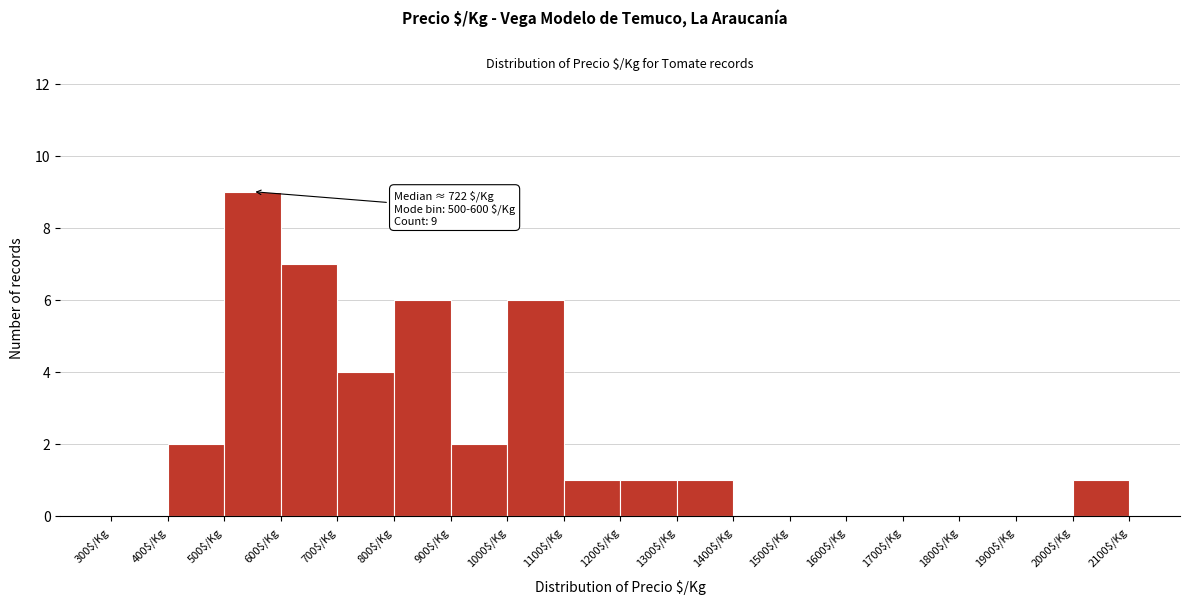

Over which range of the x-axis is the bar tallest?

500 to 600